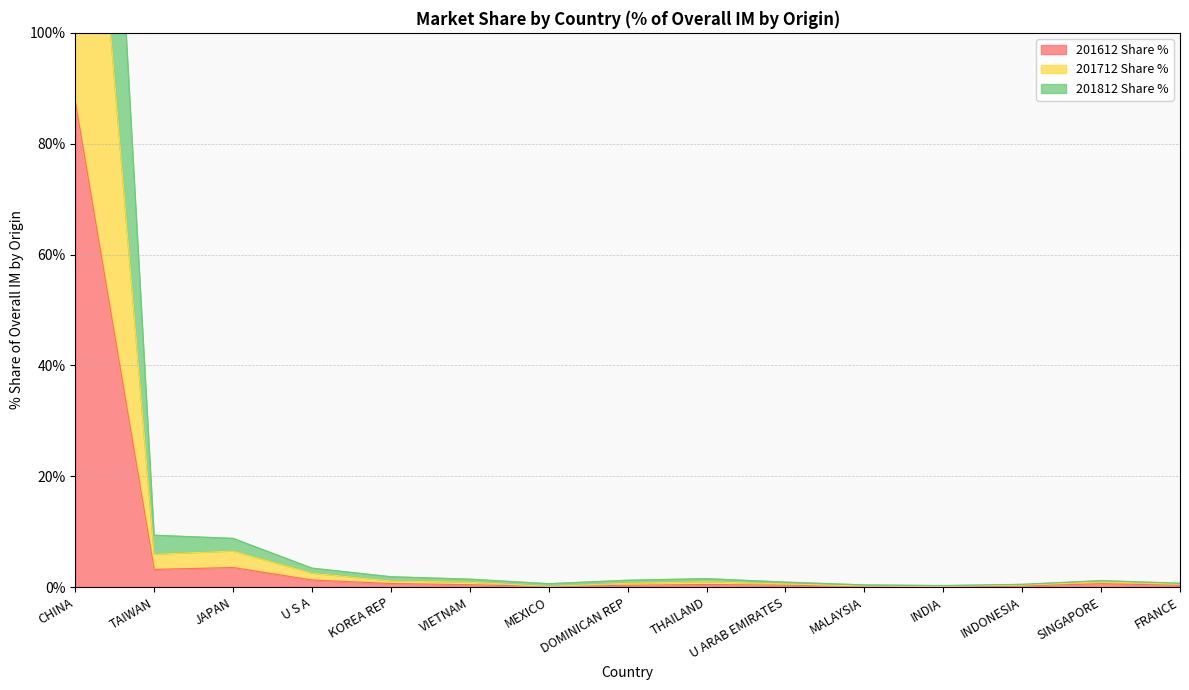

Where is the first local maximum for 201812 Share %?

THAILAND